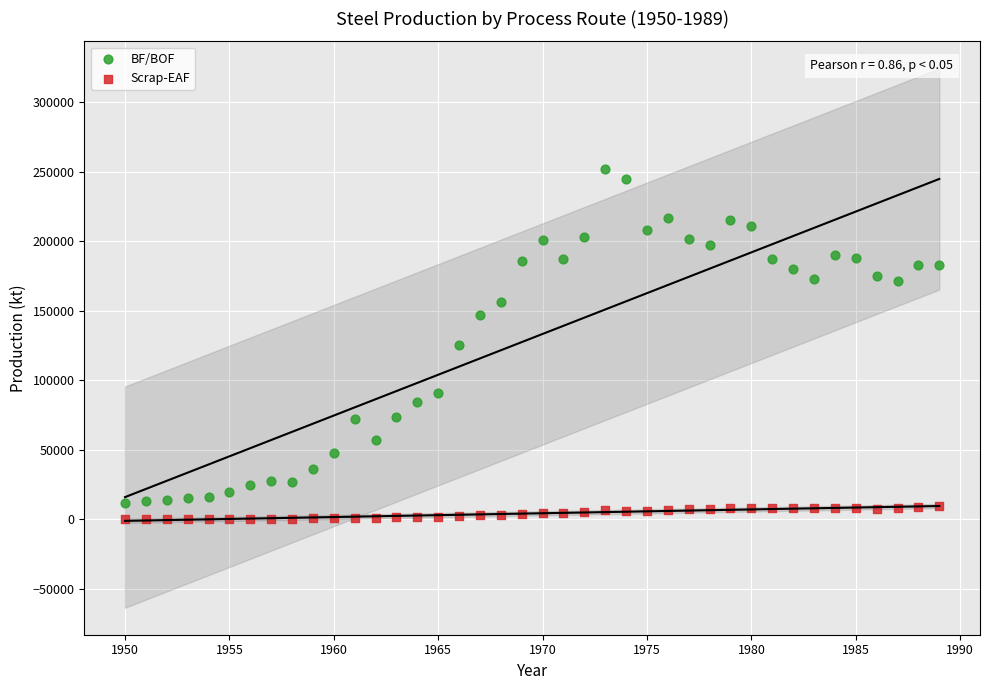

In the BF/BOF series, what Y value is closest to 131703?

125376.0